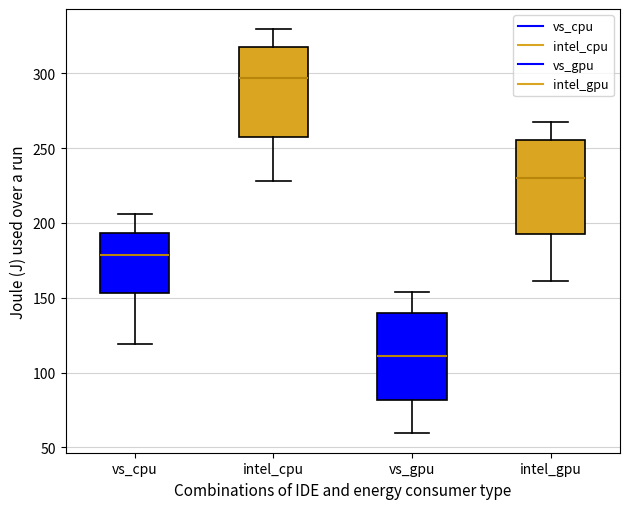

Where does the median line of the box for vs_cpu sit on the y-axis? The values are not printed on the chart, so give them approximately, as read against the axis.

180